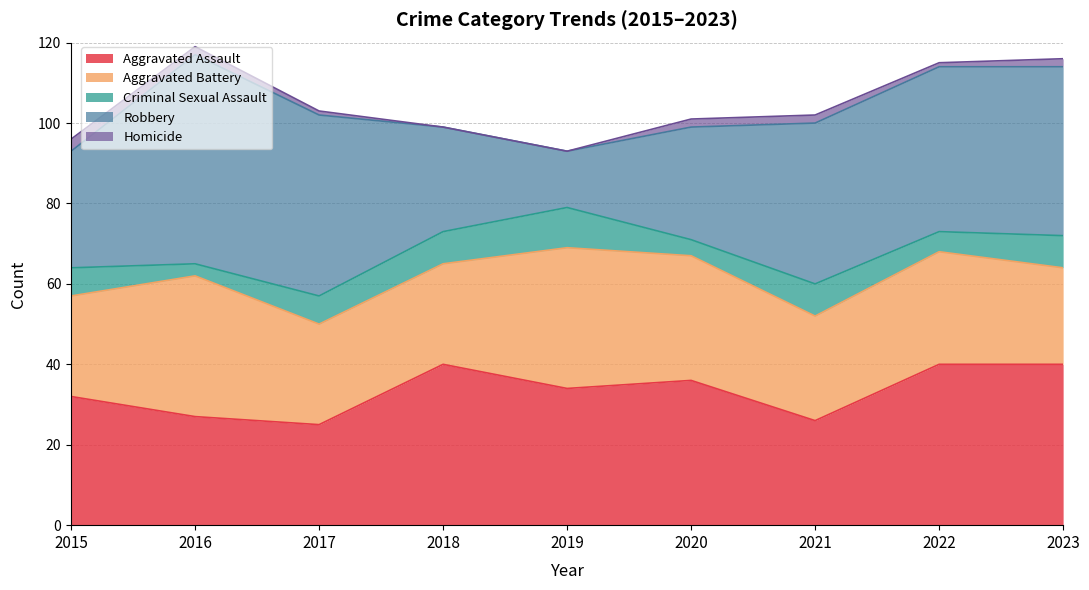

True or false: Aggravated Battery and Robbery intersect in this chart.

True